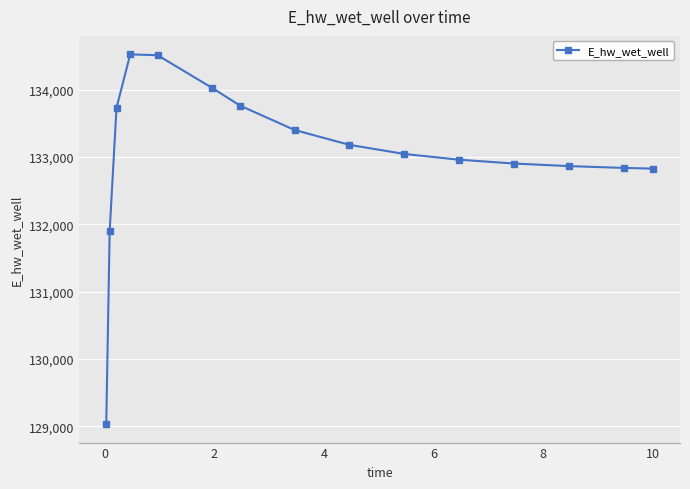

What is the maximum value shown in the chart?

134526.5